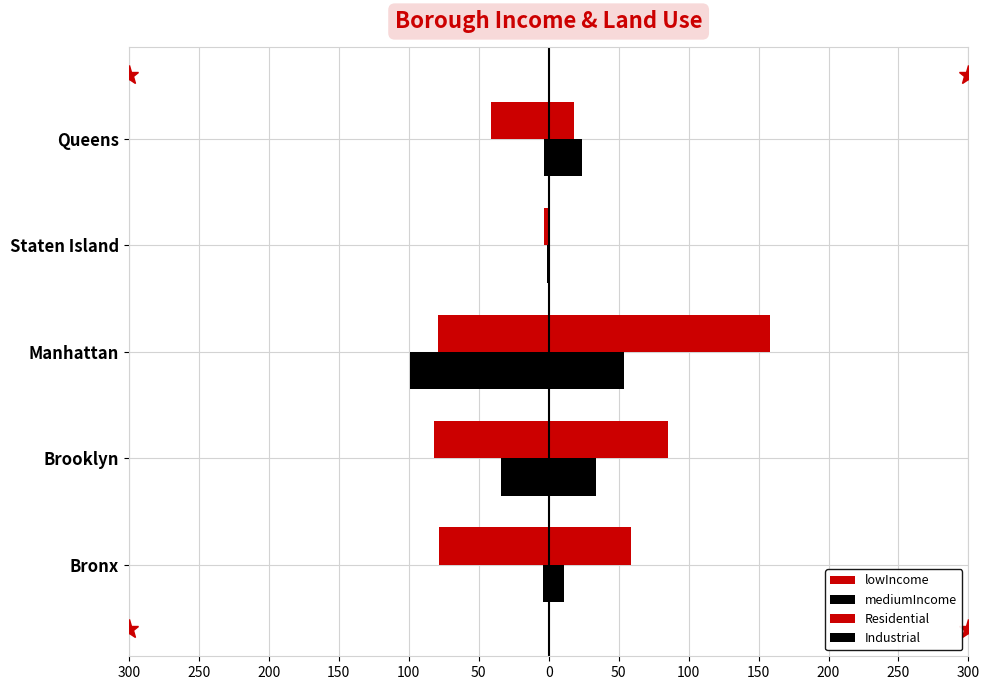

Which series has the largest total across all categories?

Residential